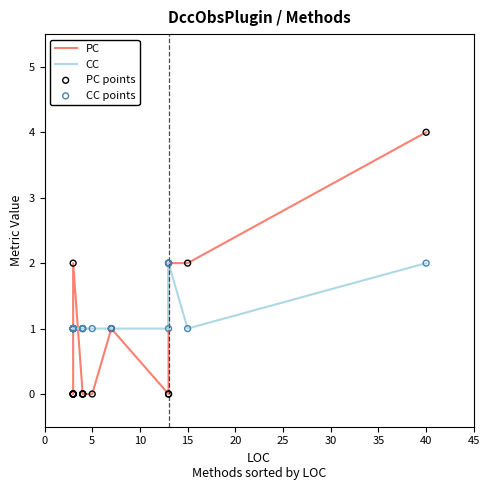

At how many categories does at least one series exceed 2?

1